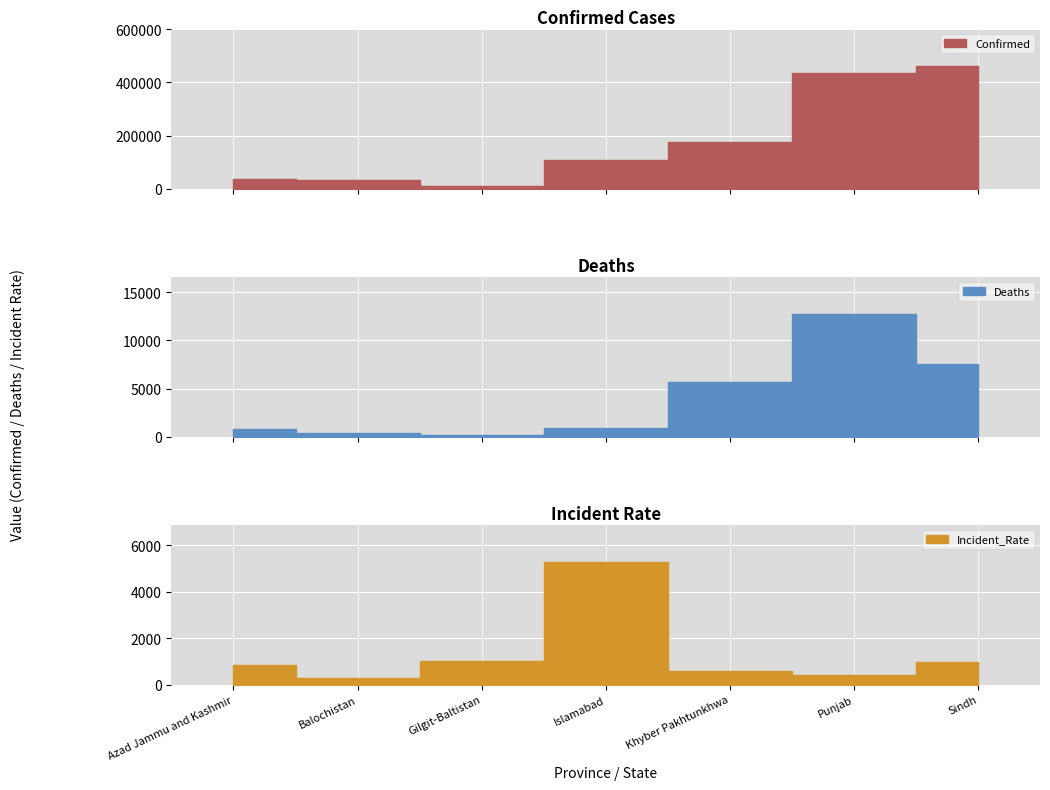

In Deaths, how many points are lower than both neighbors (excluding endpoints)?

1